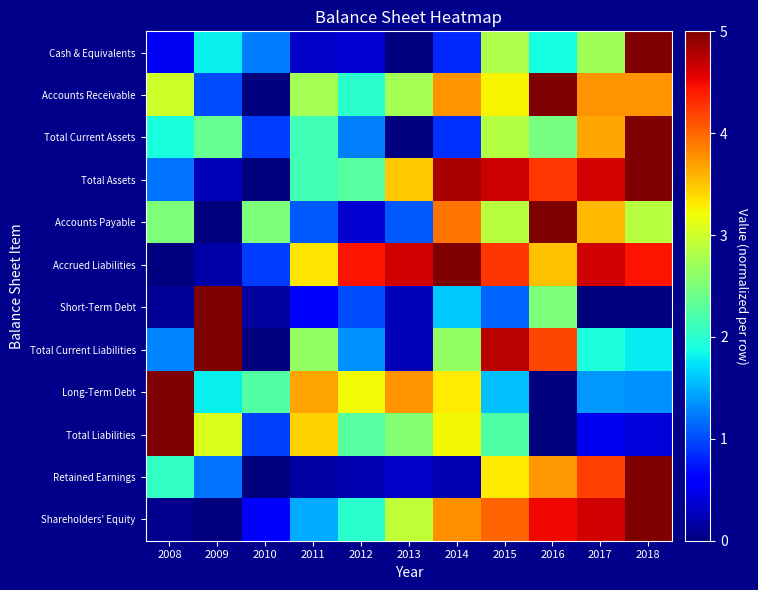

Which category has the lowest value across all series?

2013